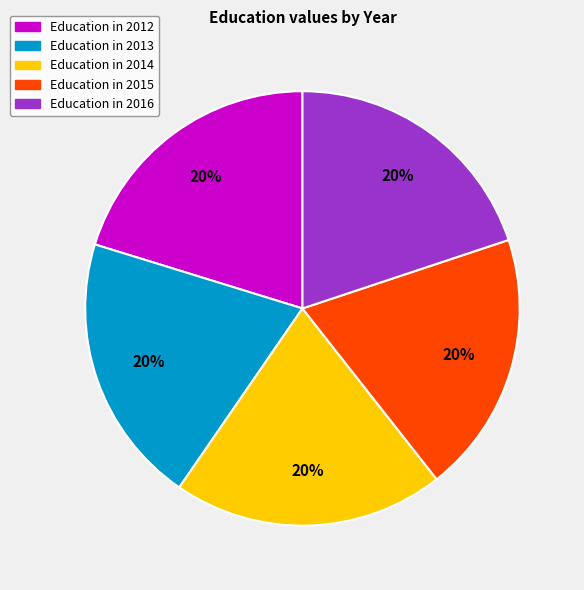

To the nearest percent, what is the average slice percentage?

20%